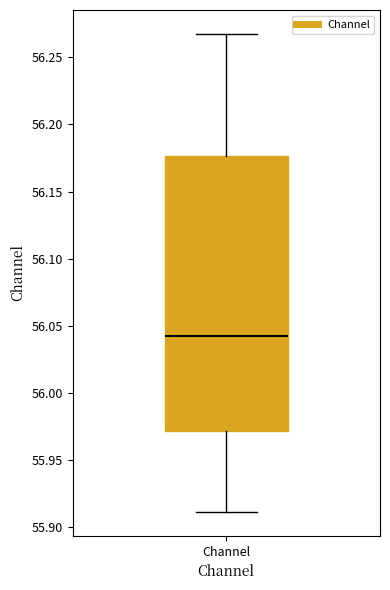

Read this box plot against the y-axis: the position of the median line, the range covered by the box, and the ends of both whiskers. The values are not printed on the chart, so give them approximately, as read against the axis.

median 56.040, box 55.970 to 56.175, whiskers 55.910 to 56.265